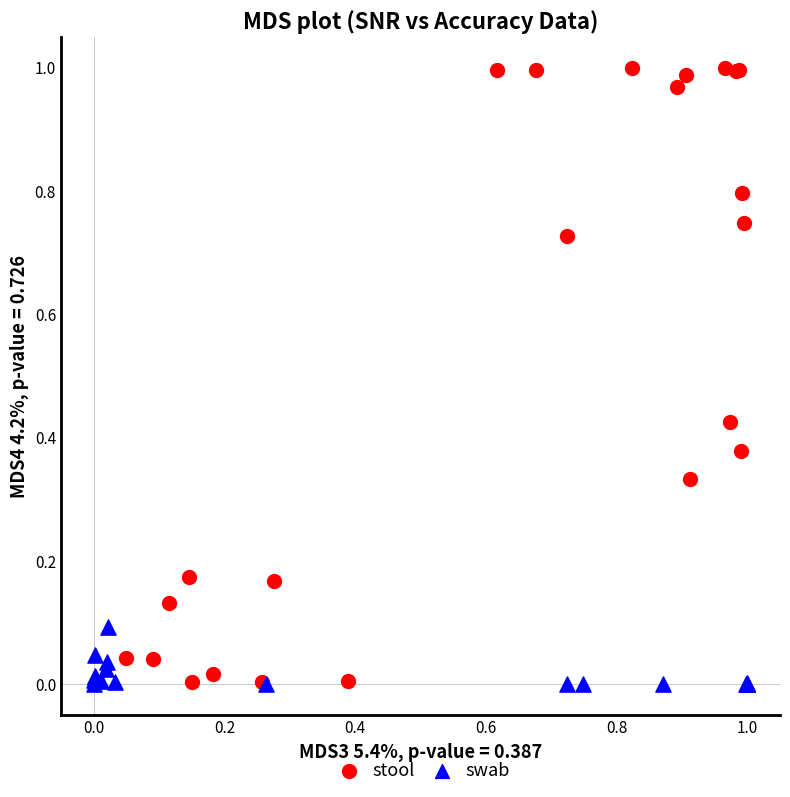

Which series has the largest Y range (max minus min)?

stool